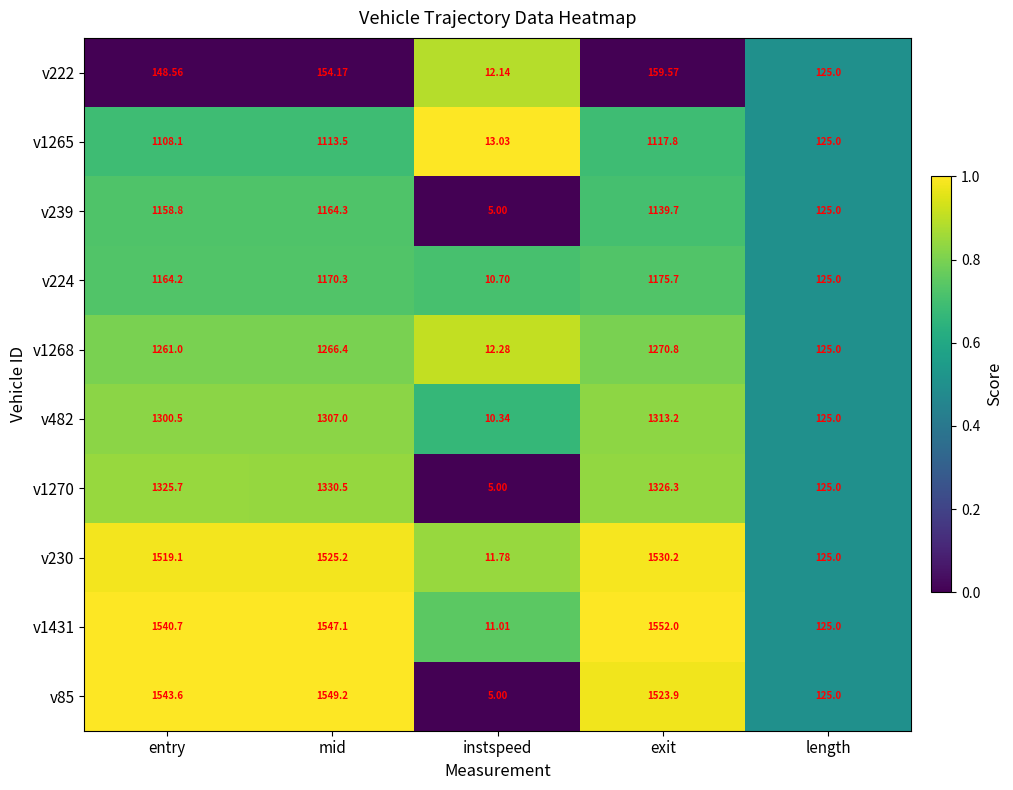

Is the value of v224 at mid greater than the value of v1270 at entry?

No